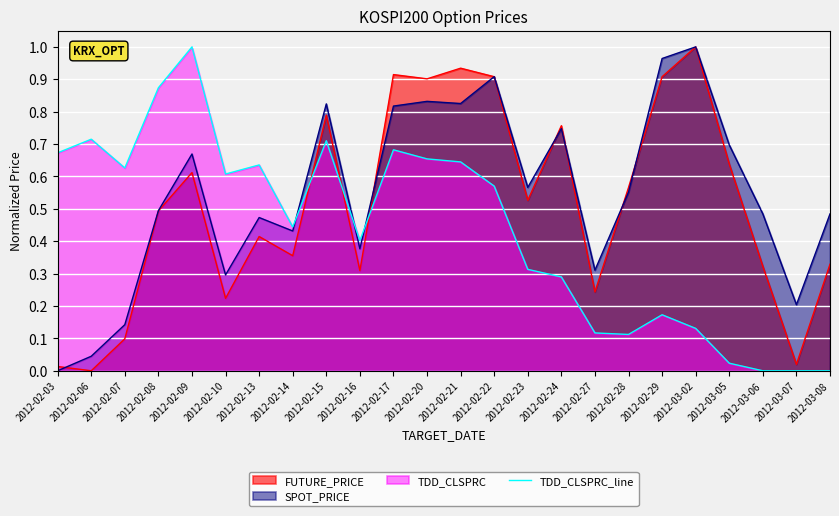

How many lines are shown in the chart?

3